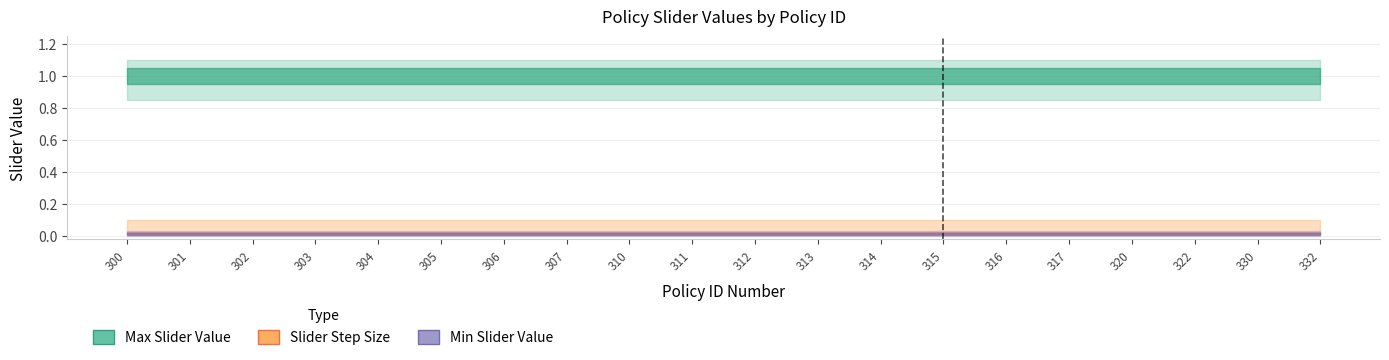

Reading right to left, list all the values displayed in this chart.

Max Slider Value: 332=1.0	330=1.0	322=1.0	320=1.0	317=1.0	316=1.0	315=1.0	314=1.0	313=1.0	312=1.0	311=1.0	310=1.0	307=1.0	306=1.0	305=1.0	304=1.0	303=1.0	302=1.0	301=1.0	300=1.0
Slider Step Size: 332=0.0	330=0.0	322=0.0	320=0.0	317=0.0	316=0.0	315=0.0	314=0.0	313=0.0	312=0.0	311=0.0	310=0.0	307=0.0	306=0.0	305=0.0	304=0.0	303=0.0	302=0.0	301=0.0	300=0.0
Min Slider Value: 332=0.0	330=0.0	322=0.0	320=0.0	317=0.0	316=0.0	315=0.0	314=0.0	313=0.0	312=0.0	311=0.0	310=0.0	307=0.0	306=0.0	305=0.0	304=0.0	303=0.0	302=0.0	301=0.0	300=0.0